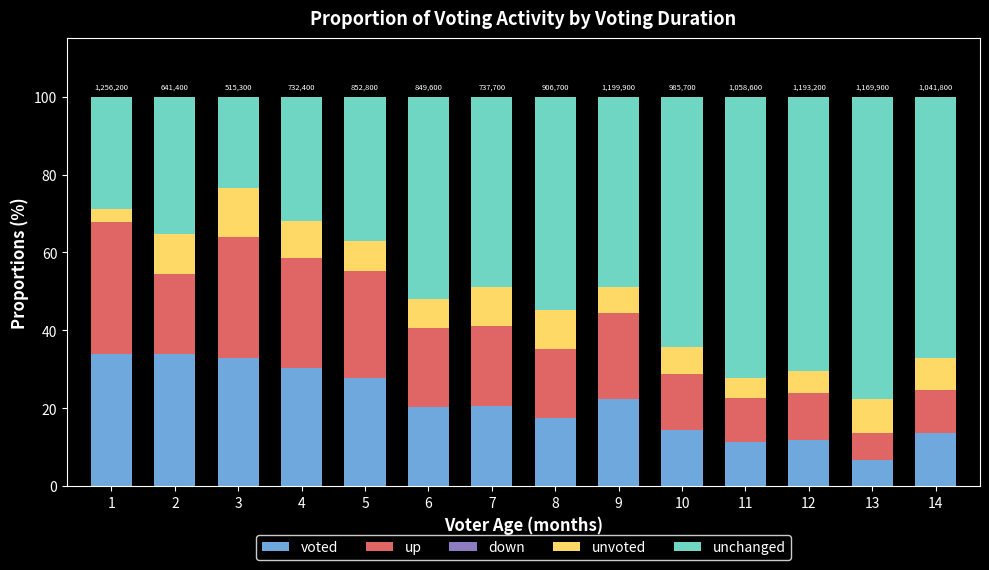

How many bars are there in total?

14